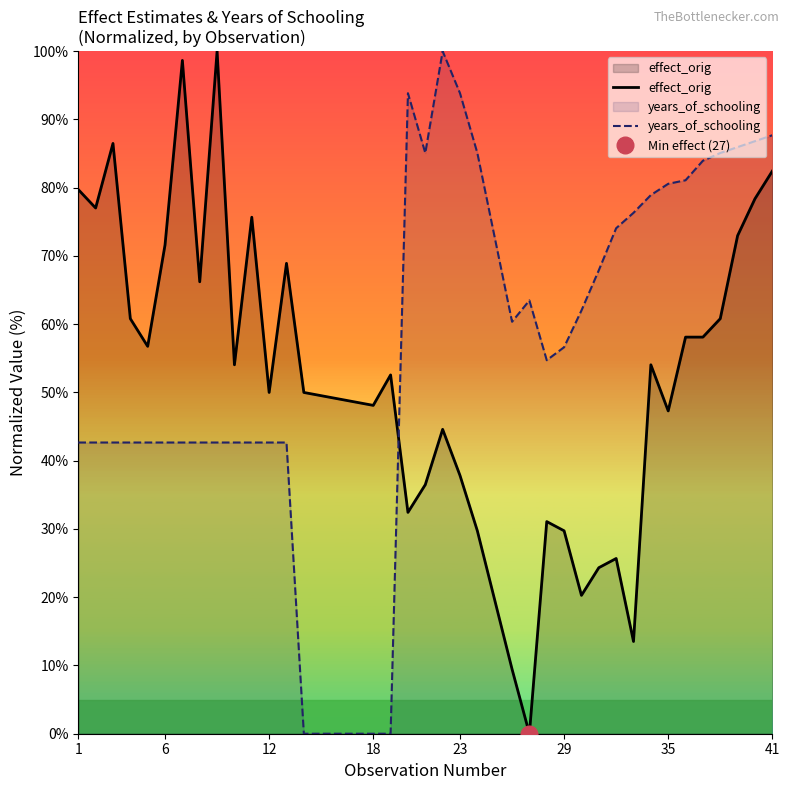

How many times do effect_orig and years_of_schooling cross each other?

1